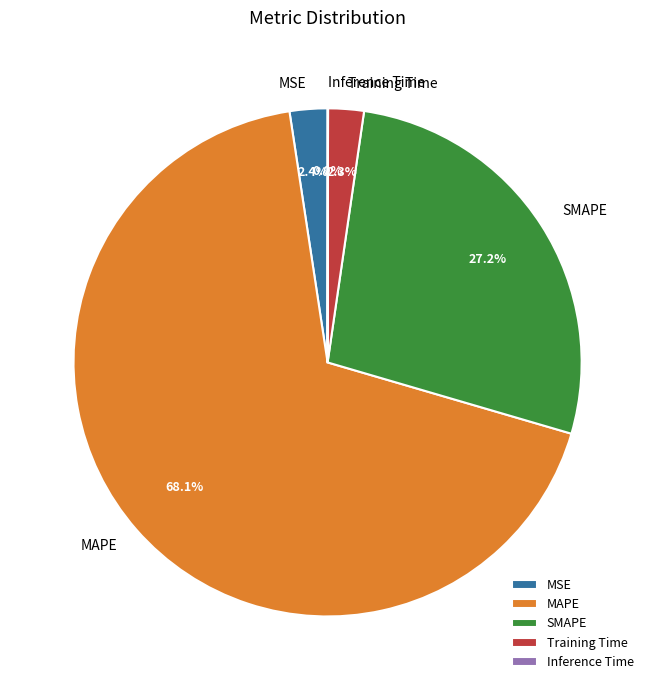

How much of the chart is everything except MSE?

97.6%